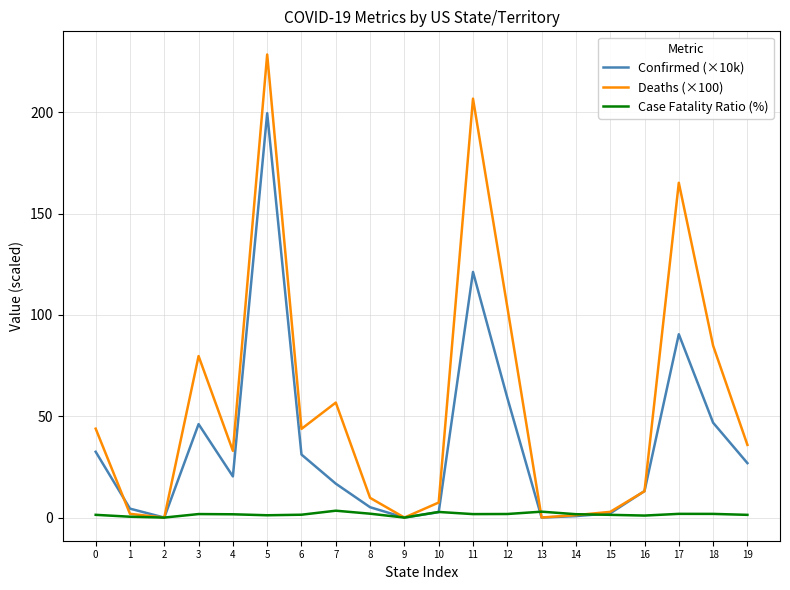

What is the greatest value displayed?

228.6